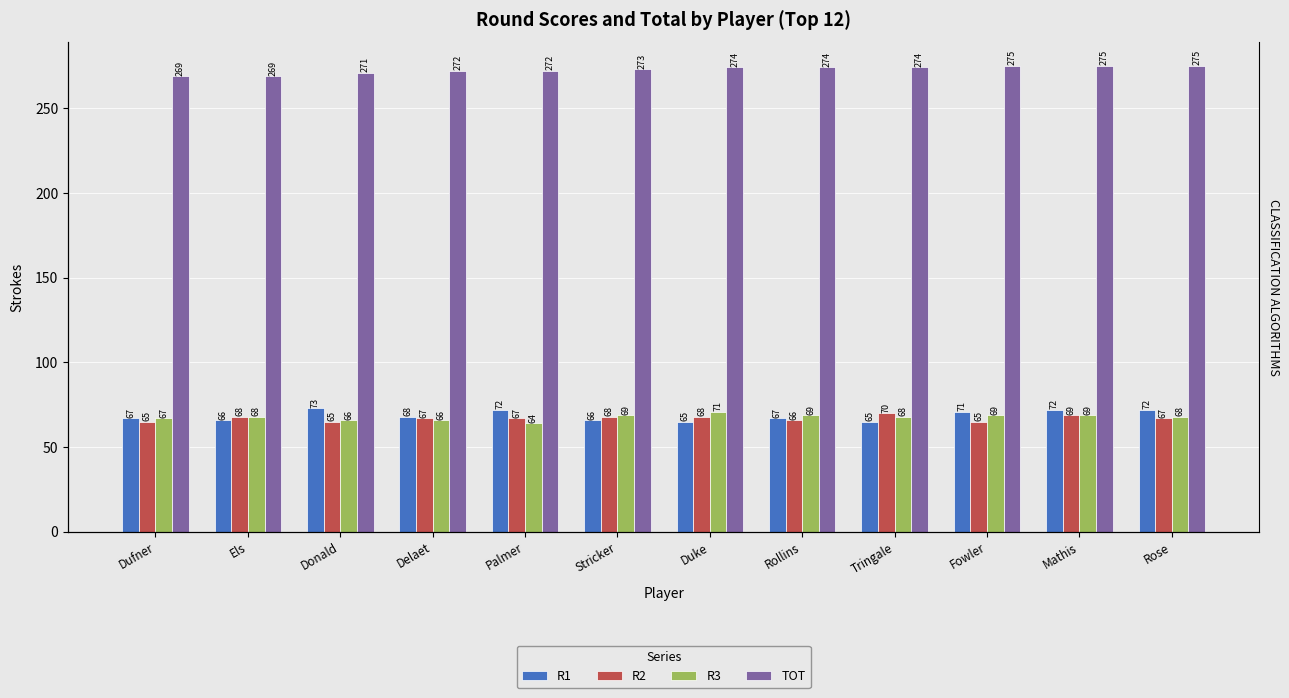

Where is R3 nearest to the value 67?

Dufner